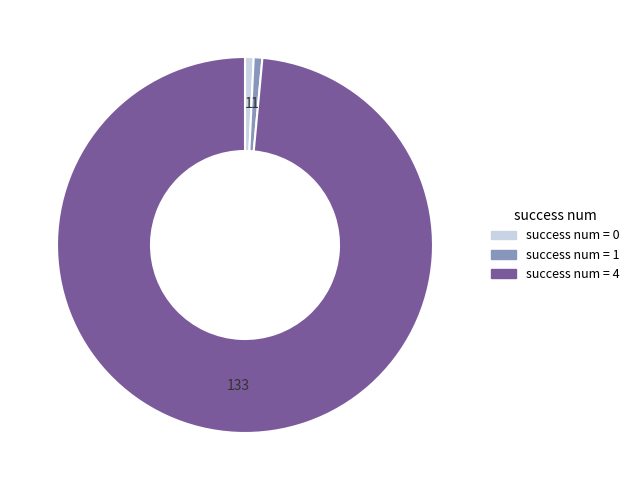

Is there any slice that represents more than half of the pie?

Yes